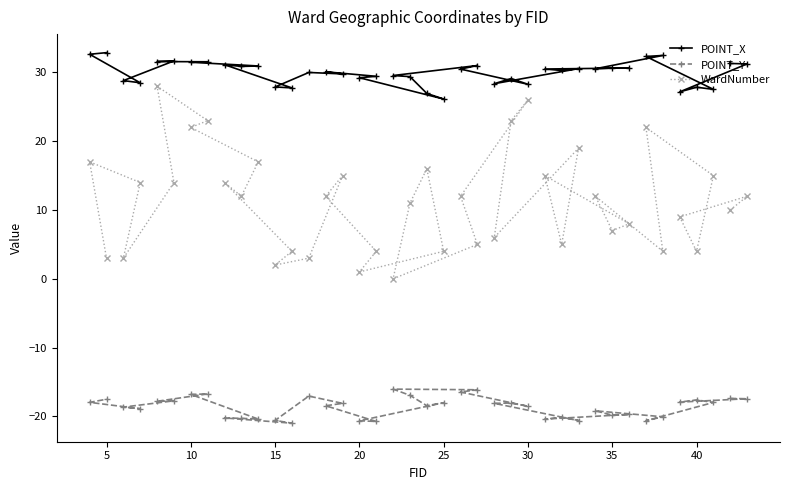

Is it true that WardNumber equals 4.0 at 25?

True